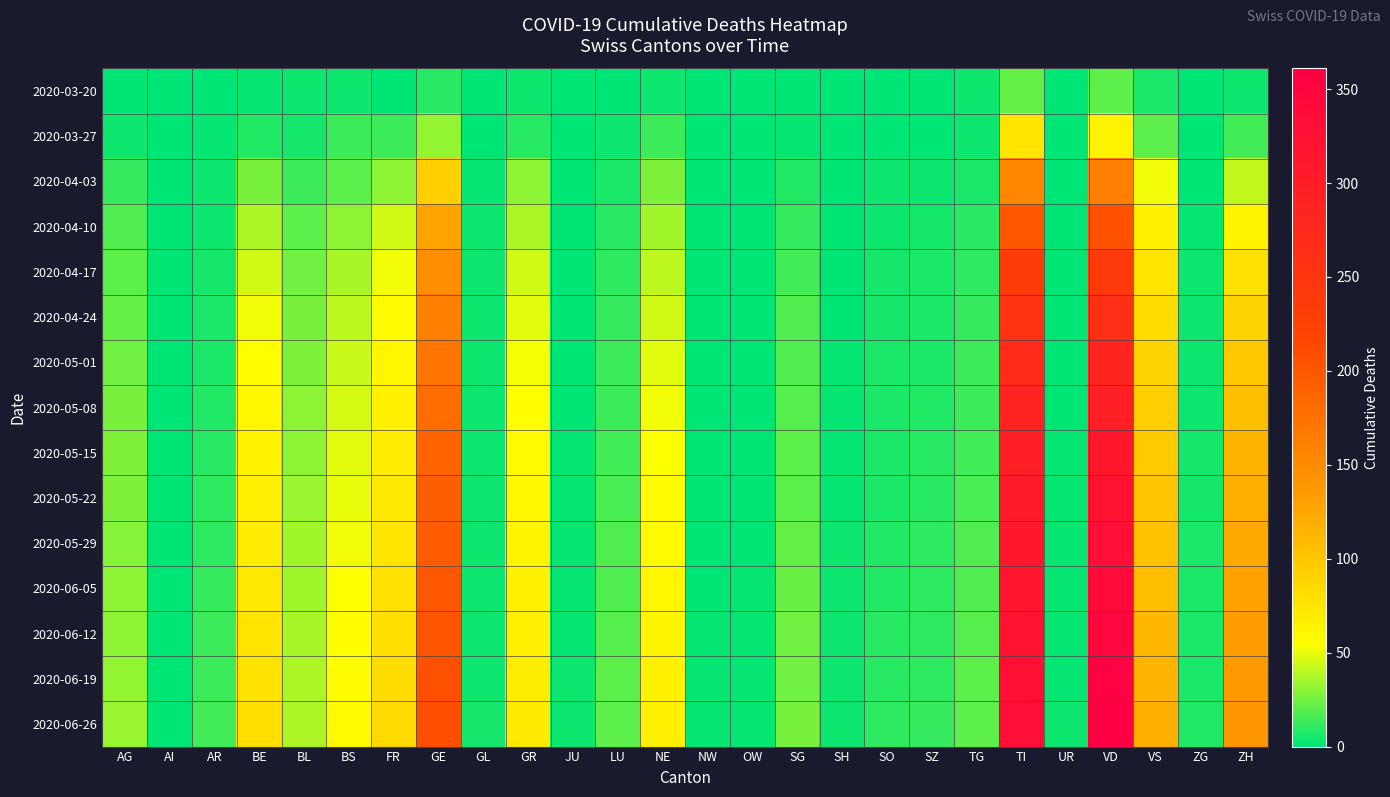

Reading left to right, list all the values displayed in this chart.

2020-03-20: AG=1	AI=0	AR=0	BE=2	BL=3	BS=4	FR=1	GE=9	GL=0	GR=3	JU=0	LU=0	NE=3	NW=0	OW=0	SG=0	SH=0	SO=0	SZ=0	TG=3	TI=22	UR=0	VD=21	VS=7	ZG=0	ZH=4
2020-03-27: AG=3	AI=0	AR=2	BE=8	BL=5	BS=13	FR=14	GE=32	GL=0	GR=9	JU=0	LU=3	NE=13	NW=0	OW=0	SG=2	SH=0	SO=1	SZ=1	TG=4	TI=76	UR=0	VD=63	VS=21	ZG=0	ZH=15
2020-04-03: AG=12	AI=0	AR=3	BE=26	BL=14	BS=21	FR=31	GE=92	GL=2	GR=30	JU=0	LU=7	NE=28	NW=0	OW=0	SG=8	SH=1	SO=3	SZ=4	TG=7	TI=155	UR=1	VD=162	VS=51	ZG=1	ZH=41
2020-04-10: AG=18	AI=0	AR=4	BE=37	BL=21	BS=30	FR=45	GE=128	GL=3	GR=38	JU=1	LU=9	NE=34	NW=0	OW=0	SG=12	SH=1	SO=4	SZ=5	TG=9	TI=199	UR=1	VD=205	VS=65	ZG=2	ZH=63
2020-04-17: AG=20	AI=0	AR=5	BE=45	BL=24	BS=36	FR=52	GE=148	GL=3	GR=45	JU=1	LU=11	NE=40	NW=0	OW=1	SG=15	SH=1	SO=5	SZ=6	TG=11	TI=233	UR=1	VD=238	VS=75	ZG=3	ZH=78
2020-04-24: AG=22	AI=0	AR=6	BE=51	BL=26	BS=40	FR=57	GE=161	GL=3	GR=49	JU=1	LU=12	NE=44	NW=0	OW=1	SG=17	SH=1	SO=5	SZ=7	TG=12	TI=256	UR=1	VD=261	VS=82	ZG=3	ZH=89
2020-05-01: AG=24	AI=0	AR=7	BE=56	BL=28	BS=43	FR=62	GE=172	GL=3	GR=53	JU=1	LU=13	NE=48	NW=1	OW=1	SG=18	SH=2	SO=6	SZ=7	TG=13	TI=272	UR=1	VD=281	VS=88	ZG=4	ZH=98
2020-05-08: AG=26	AI=0	AR=8	BE=60	BL=30	BS=46	FR=66	GE=180	GL=3	GR=56	JU=1	LU=14	NE=51	NW=1	OW=1	SG=19	SH=2	SO=6	SZ=8	TG=14	TI=284	UR=1	VD=296	VS=93	ZG=4	ZH=106
2020-05-15: AG=27	AI=0	AR=9	BE=64	BL=31	BS=48	FR=70	GE=187	GL=3	GR=59	JU=2	LU=15	NE=54	NW=1	OW=1	SG=20	SH=2	SO=7	SZ=9	TG=15	TI=294	UR=2	VD=309	VS=97	ZG=5	ZH=113
2020-05-22: AG=28	AI=0	AR=10	BE=67	BL=33	BS=50	FR=73	GE=192	GL=4	GR=61	JU=2	LU=16	NE=57	NW=1	OW=1	SG=21	SH=2	SO=7	SZ=9	TG=16	TI=302	UR=2	VD=320	VS=101	ZG=5	ZH=119
2020-05-29: AG=29	AI=0	AR=11	BE=70	BL=34	BS=52	FR=76	GE=196	GL=4	GR=63	JU=2	LU=17	NE=59	NW=1	OW=1	SG=22	SH=3	SO=8	SZ=10	TG=17	TI=309	UR=2	VD=330	VS=104	ZG=6	ZH=124
2020-06-05: AG=30	AI=0	AR=12	BE=73	BL=35	BS=54	FR=78	GE=200	GL=4	GR=65	JU=2	LU=18	NE=61	NW=1	OW=2	SG=23	SH=3	SO=8	SZ=10	TG=18	TI=315	UR=2	VD=339	VS=107	ZG=6	ZH=129
2020-06-12: AG=31	AI=0	AR=13	BE=75	BL=36	BS=55	FR=80	GE=203	GL=4	GR=67	JU=2	LU=19	NE=63	NW=2	OW=2	SG=24	SH=3	SO=9	SZ=11	TG=19	TI=320	UR=2	VD=347	VS=110	ZG=7	ZH=133
2020-06-19: AG=32	AI=1	AR=14	BE=77	BL=37	BS=57	FR=82	GE=206	GL=4	GR=69	JU=3	LU=20	NE=65	NW=2	OW=2	SG=25	SH=3	SO=9	SZ=11	TG=20	TI=325	UR=2	VD=354	VS=113	ZG=7	ZH=137
2020-06-26: AG=33	AI=1	AR=15	BE=79	BL=38	BS=58	FR=84	GE=208	GL=5	GR=71	JU=3	LU=21	NE=67	NW=2	OW=2	SG=26	SH=4	SO=10	SZ=12	TG=21	TI=329	UR=3	VD=361	VS=116	ZG=8	ZH=141